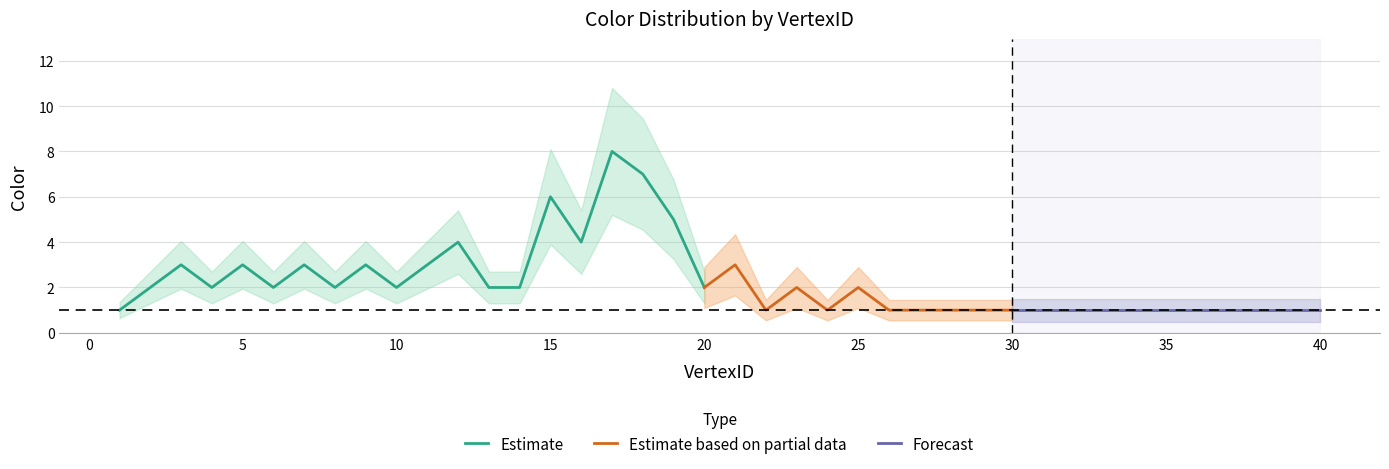

What is the difference between the second highest and second lowest values?

6